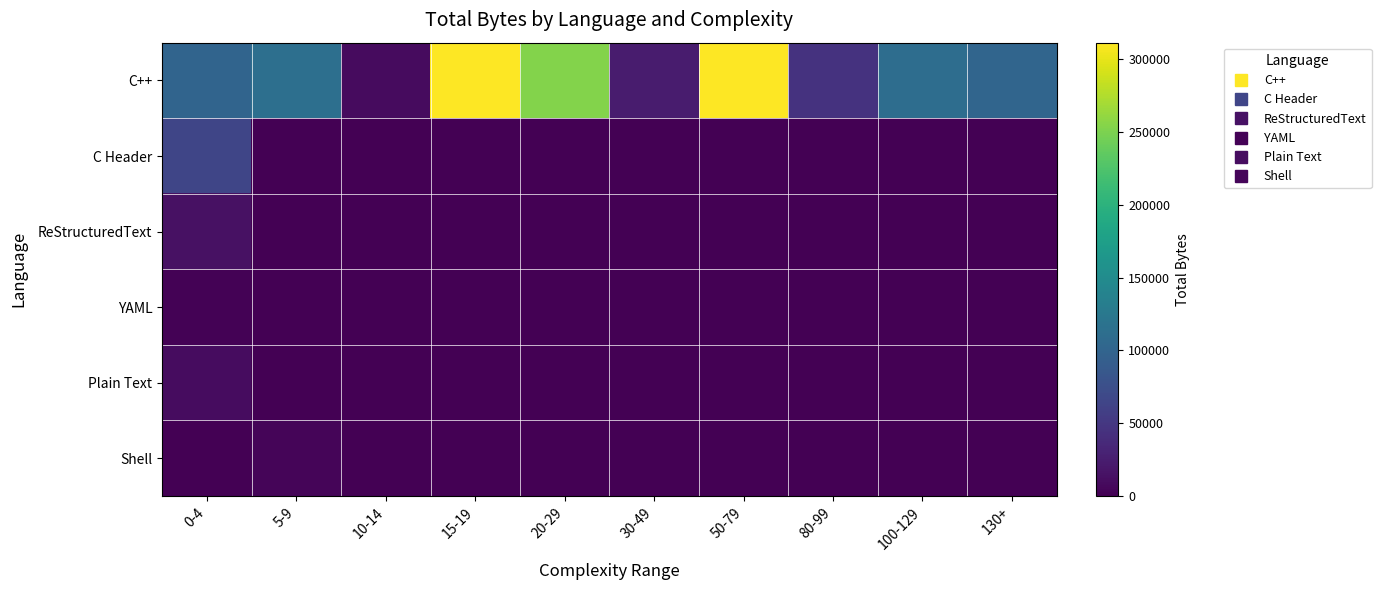

Between 10-14 and 20-29, which is larger?

20-29